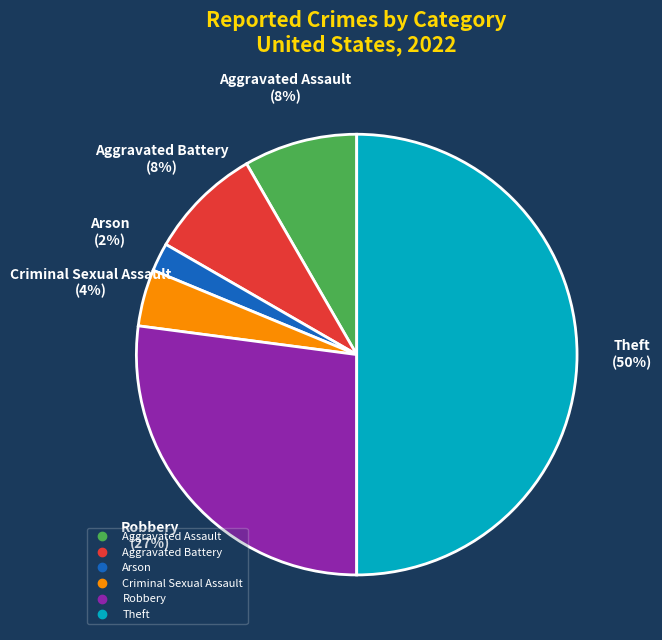

Which slice is the largest?

Theft